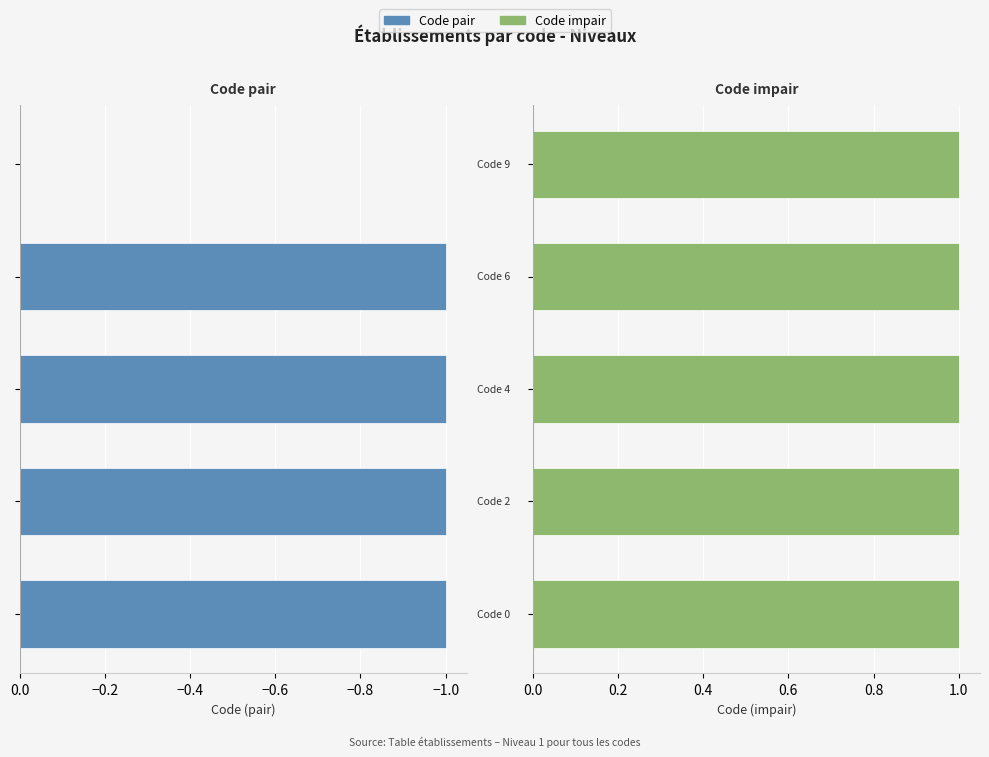

At −1.2, list the series in order from smallest to largest.

Code pair, Code impair